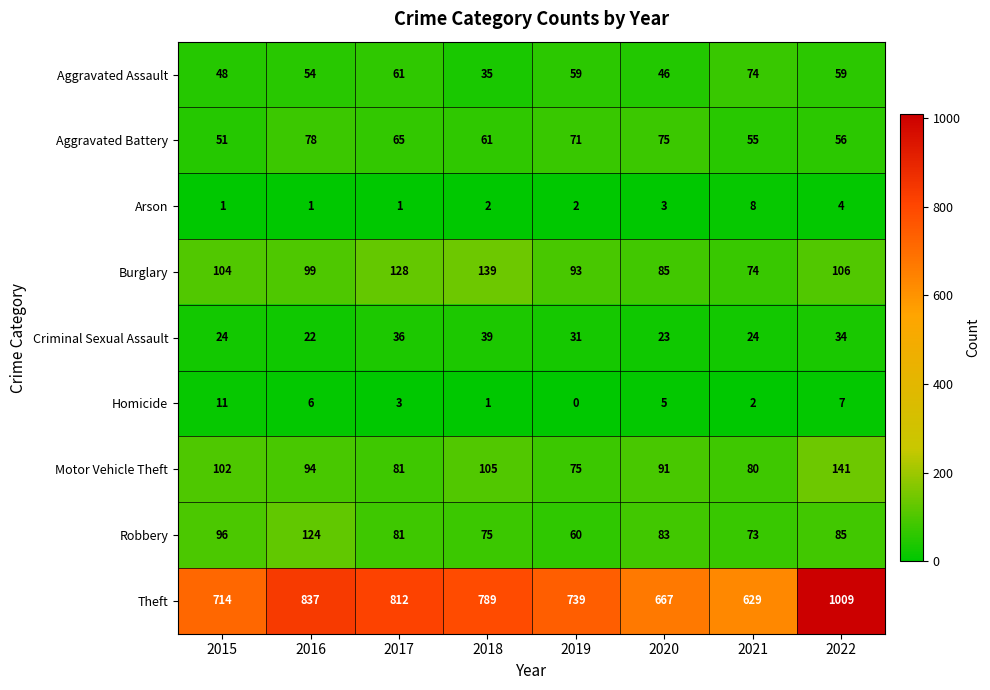

Where is Aggravated Battery nearest to the value 64?

2017